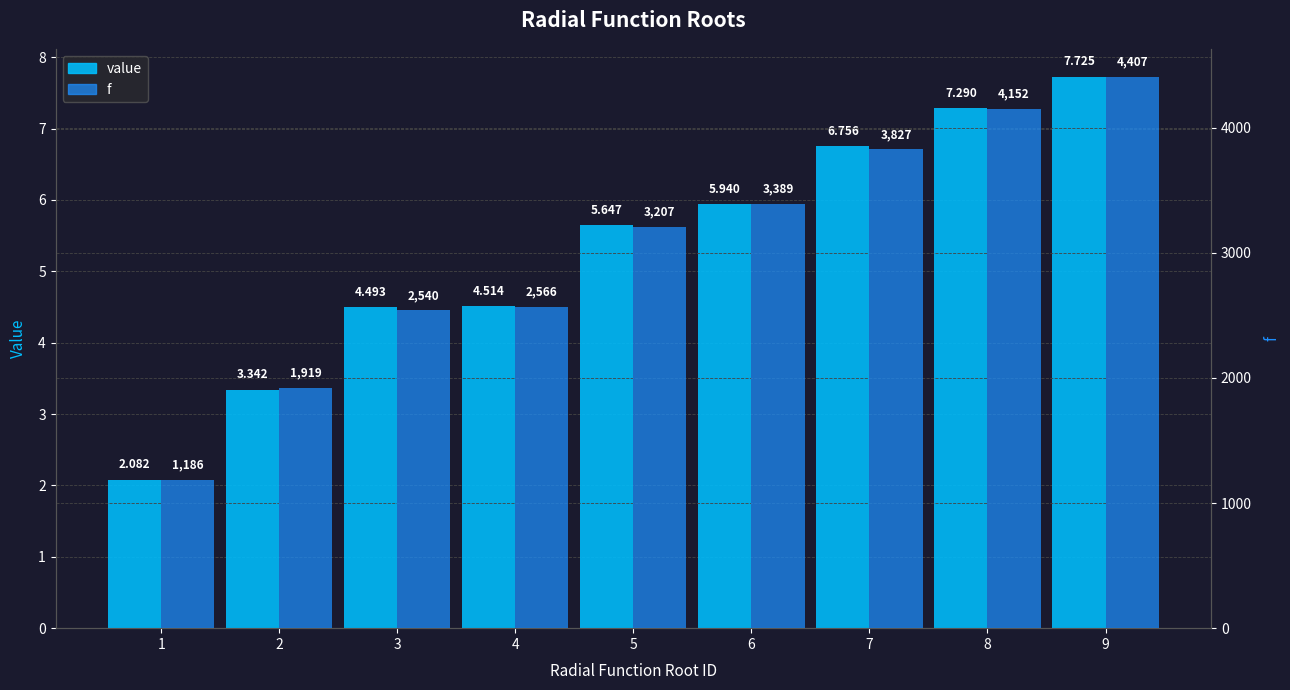

What is the spread (max minus min) of values at 9?

4399.3